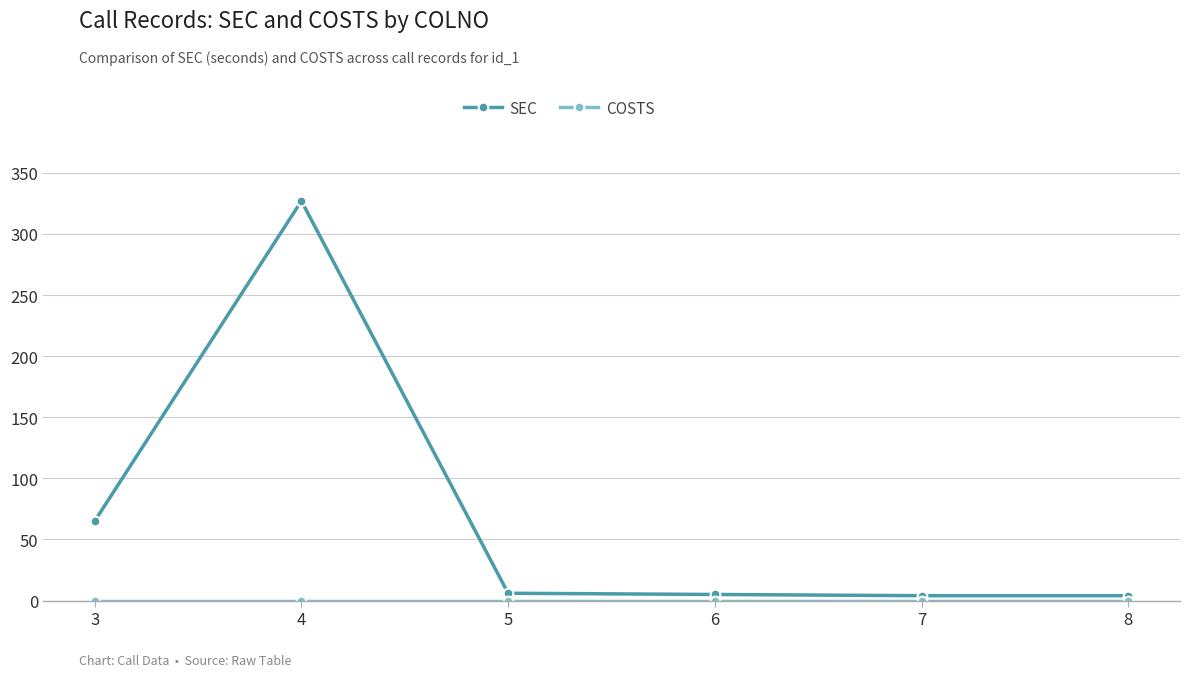

What is the highest value of the SEC series?

327